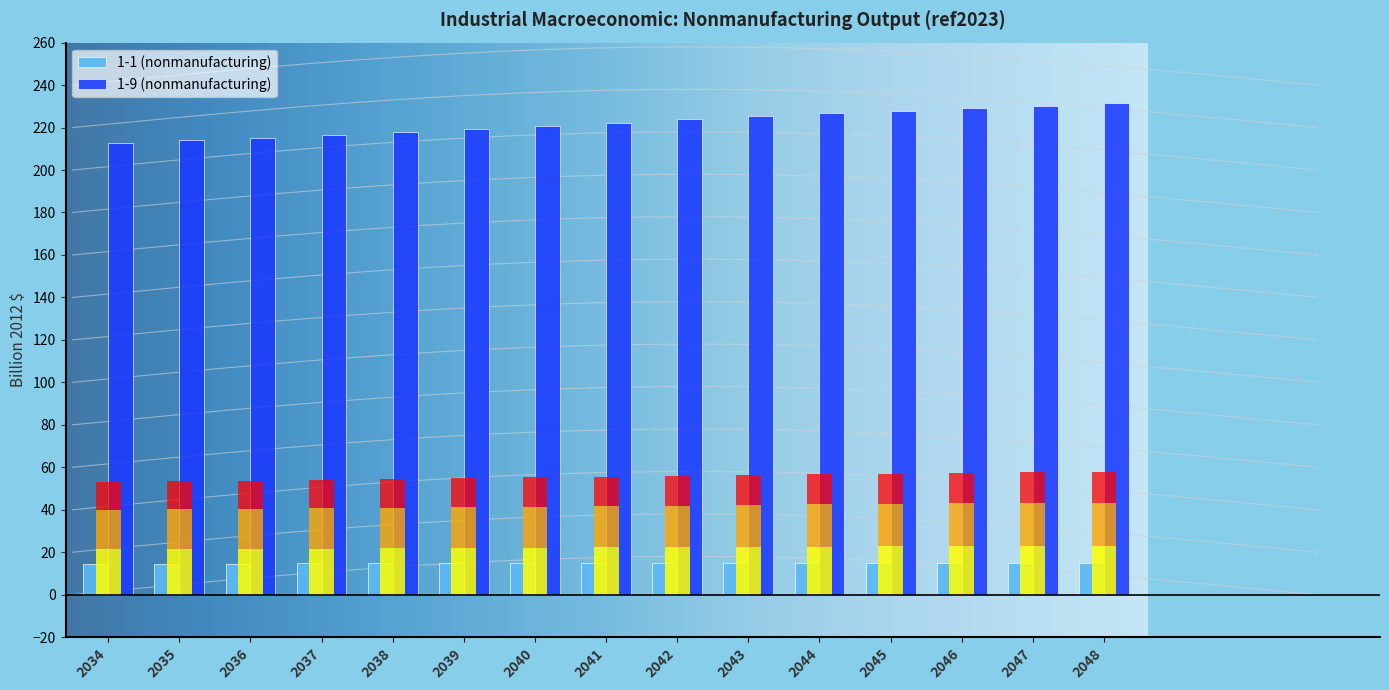

Where is 1-9 (nonmanufacturing) nearest to the value 222?

2041